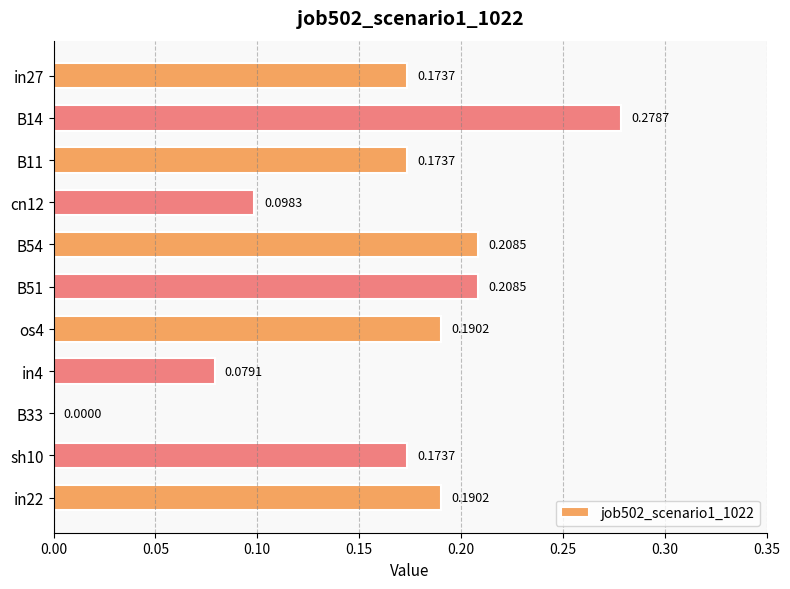

What is the change in value from B14 to B33?

-0.3